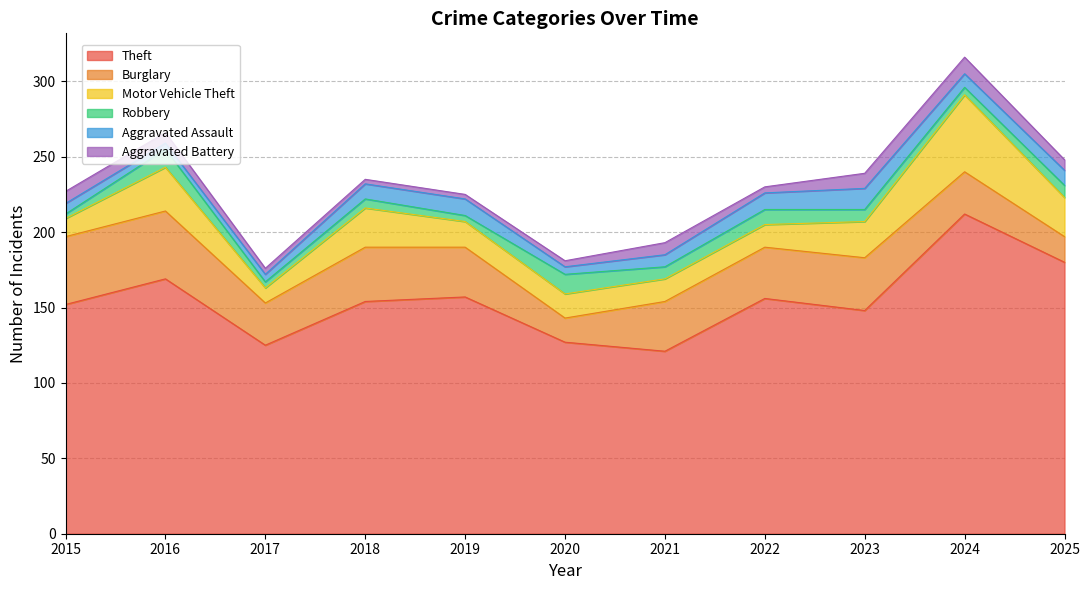

What is the smallest value displayed?

3